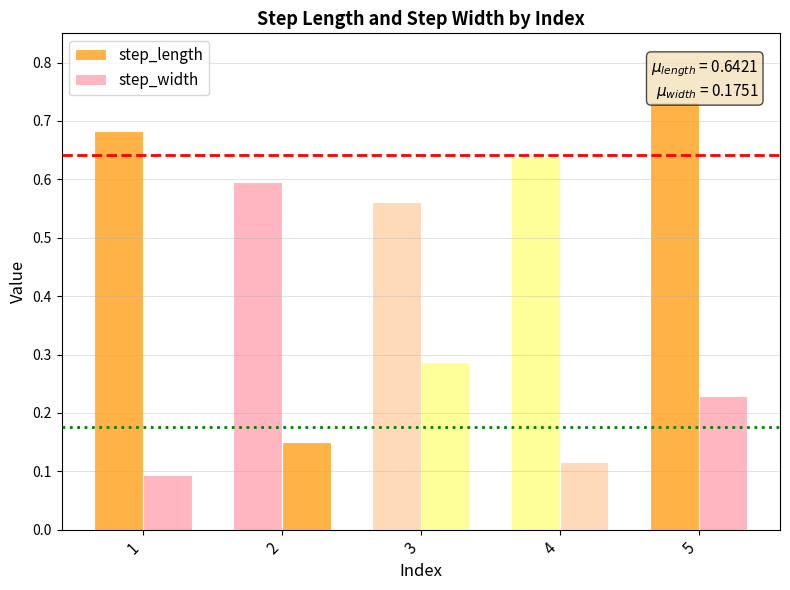

What is the difference between the step_width values at 2 and 5?

0.1